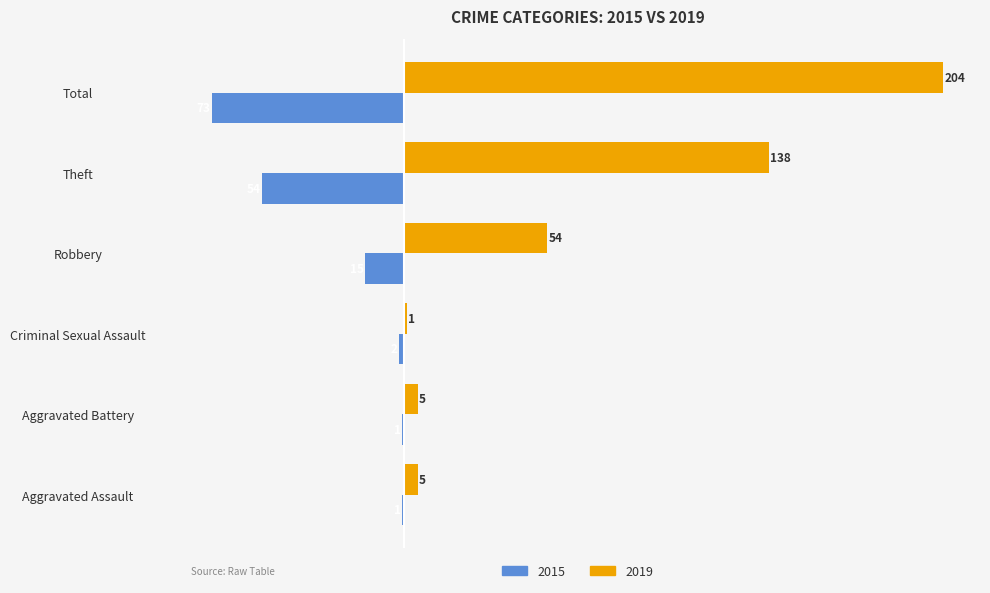

Which series changed the most between Robbery and Theft?

2019